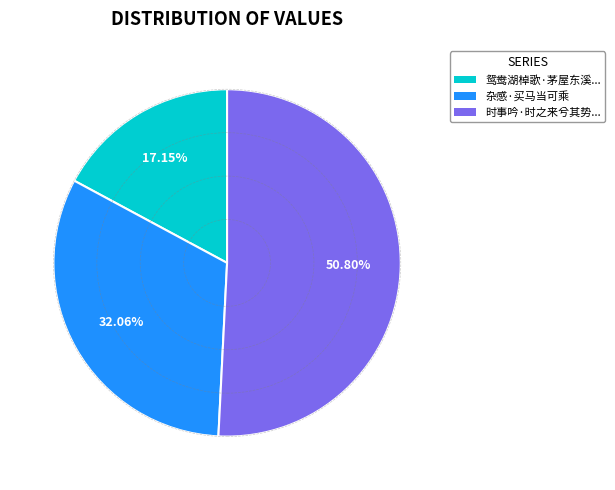

Does 时事吟·时之来兮其势... account for over 50% of the chart?

Yes